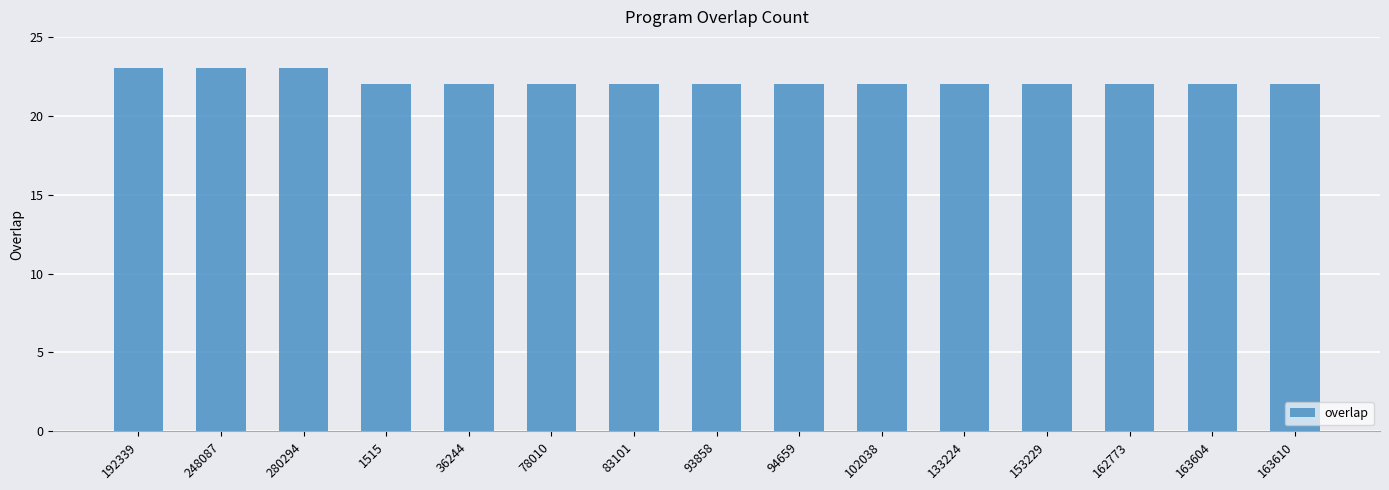

What is the label of the 6th bar from the left?

78010